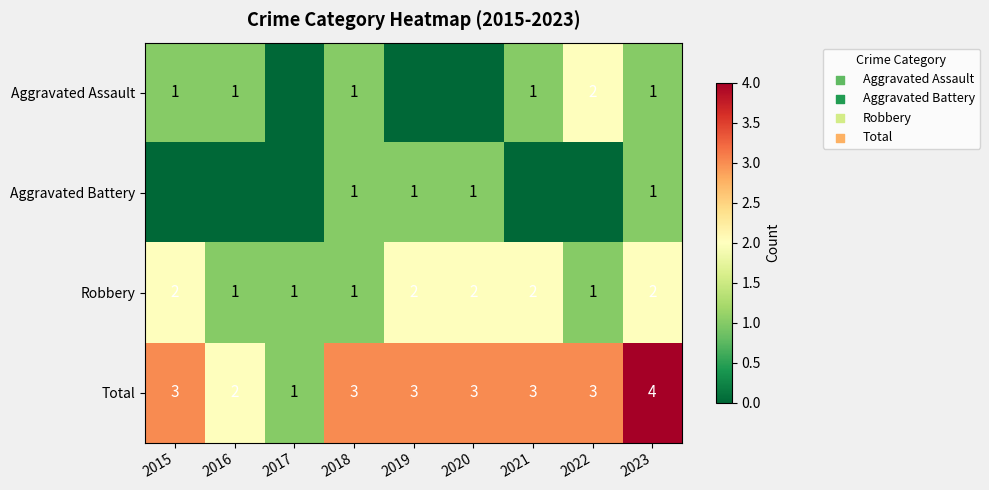

True or false: Robbery has a value of 2 at 2015.

True